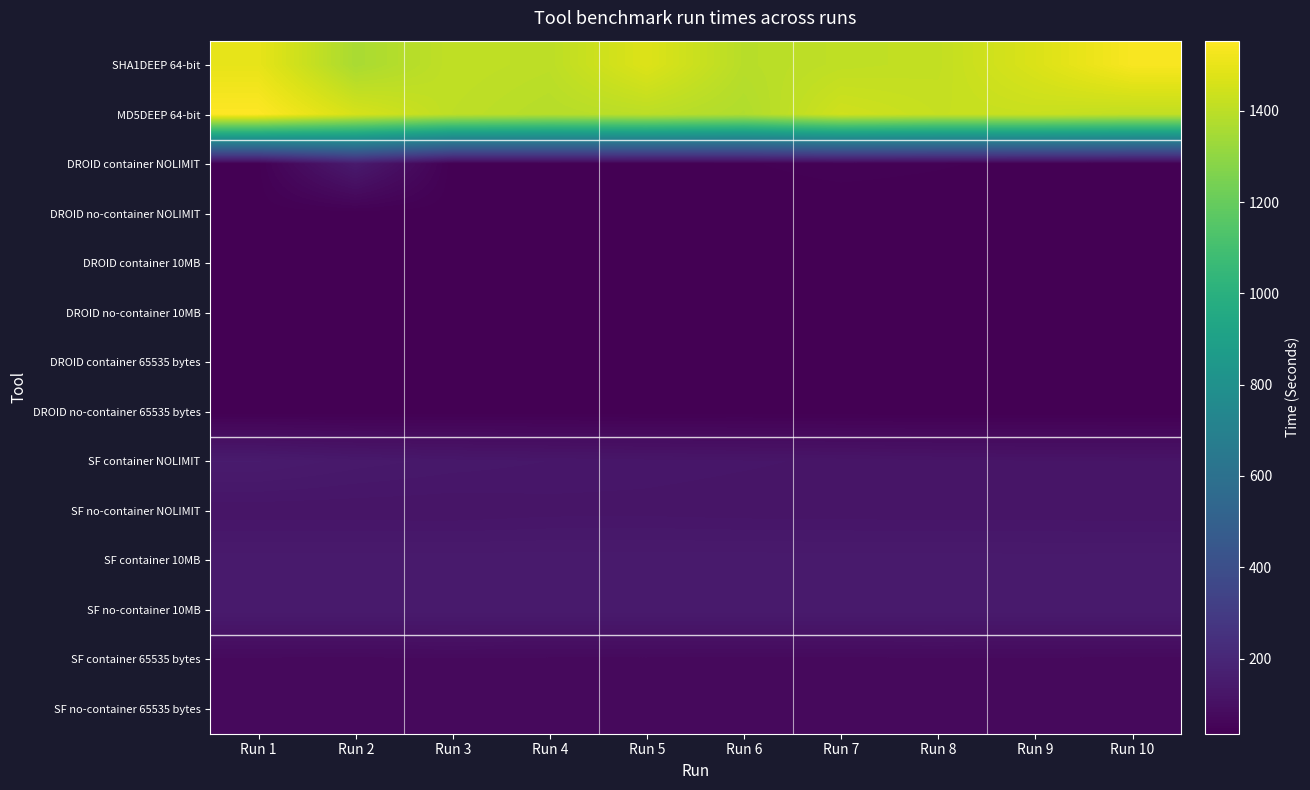

At which category does the chart reach its peak across all series?

Run 1